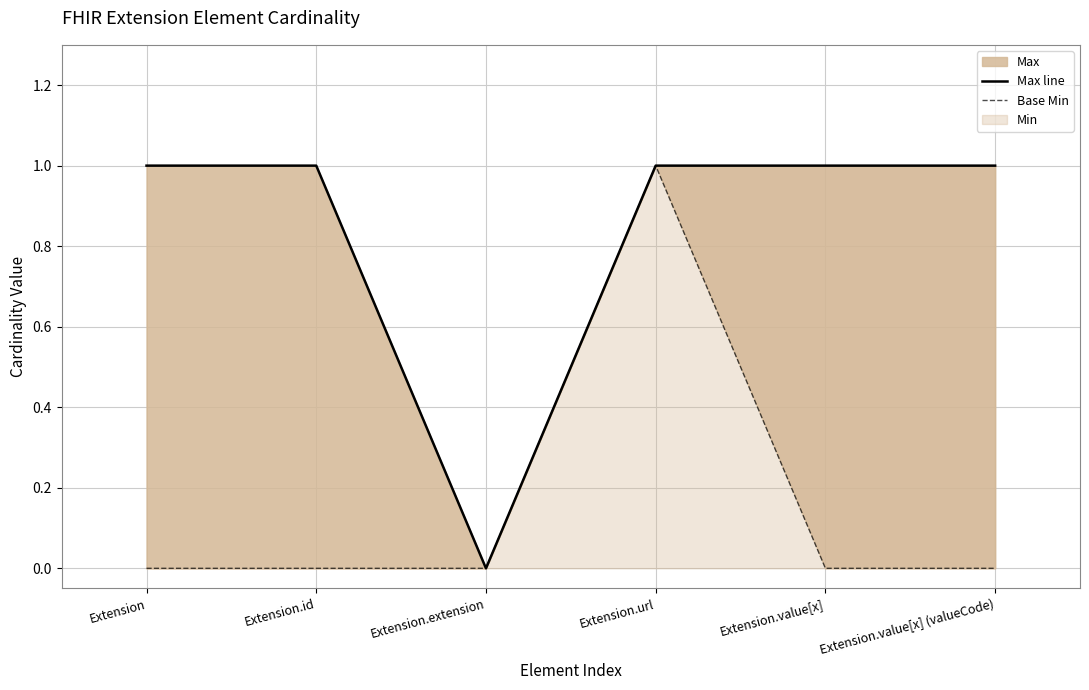

How many lines are shown in the chart?

2